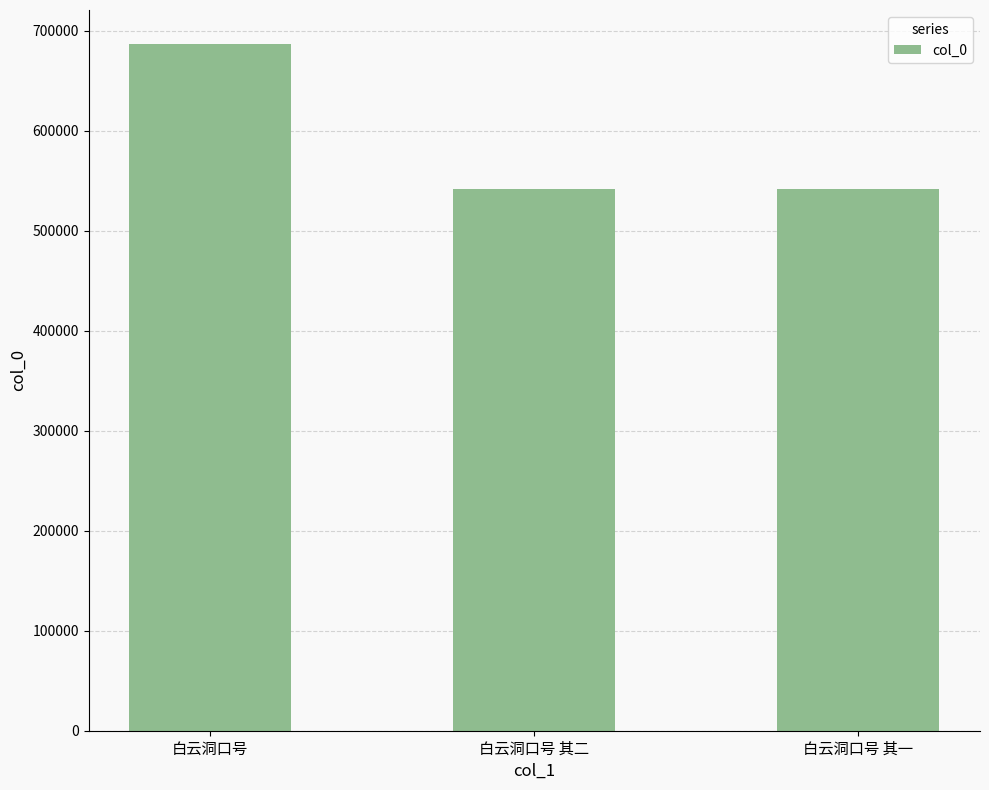

What is the difference between the maximum and minimum values?

145091